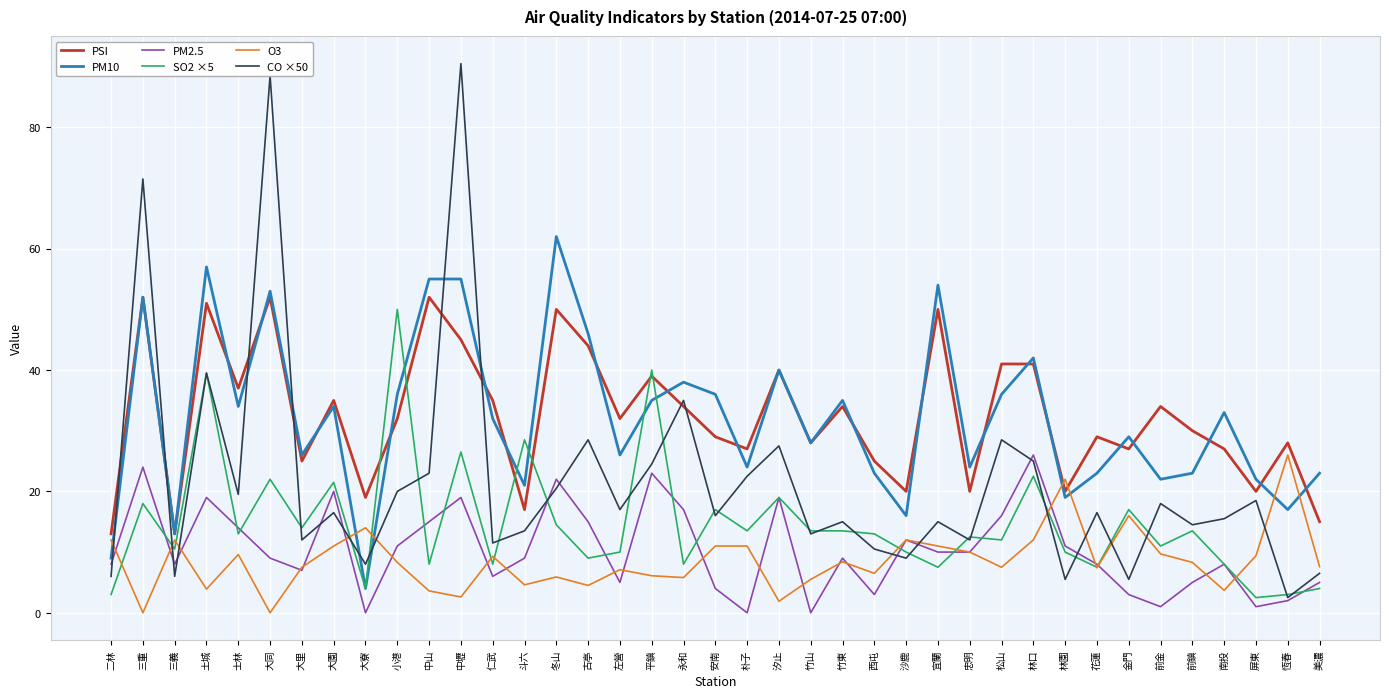

How many lines are shown in the chart?

6